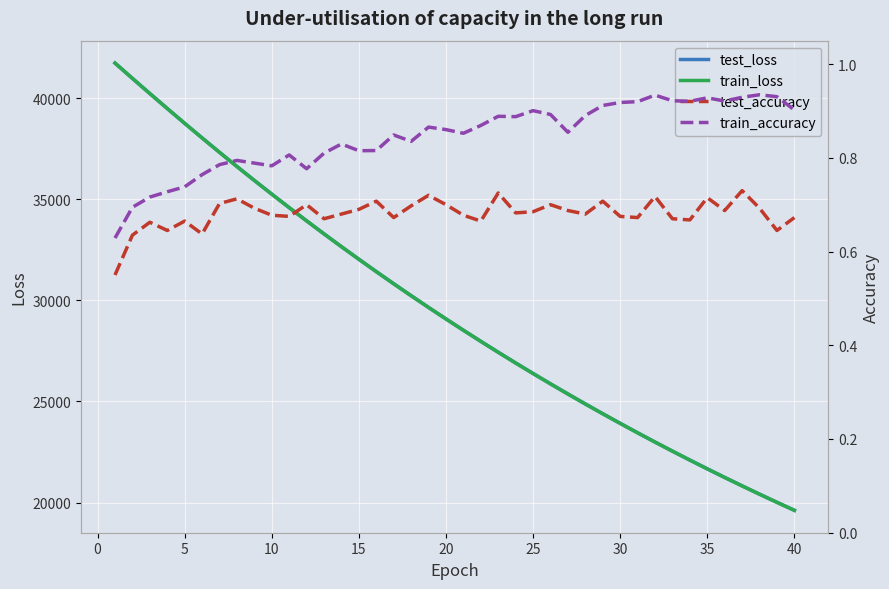

List the series in order of their peak value, lowest first.

test_accuracy, train_accuracy, train_loss, test_loss